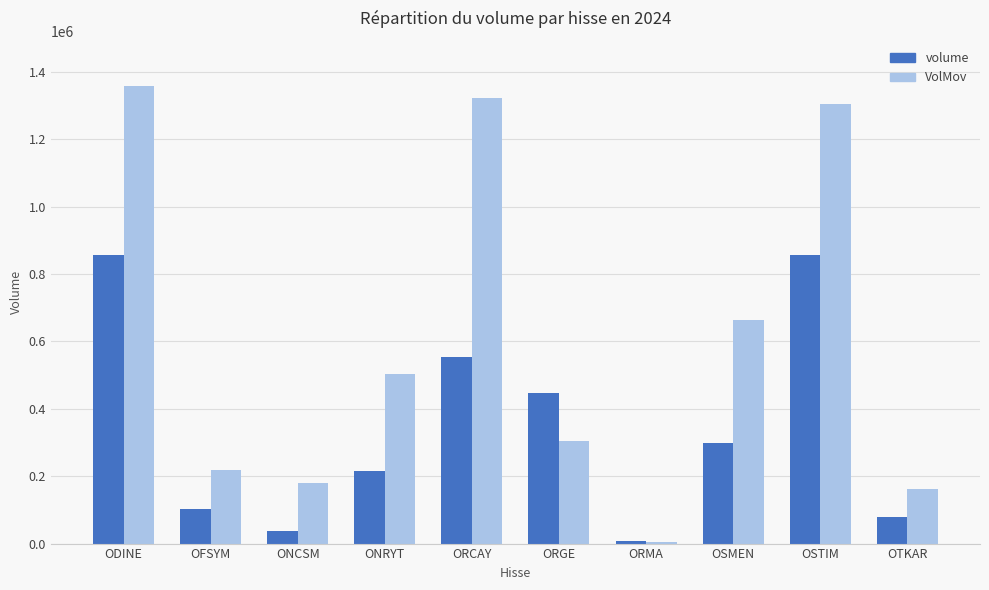

What is the sum of the volume values at ODINE and ORCAY?

1409493.0